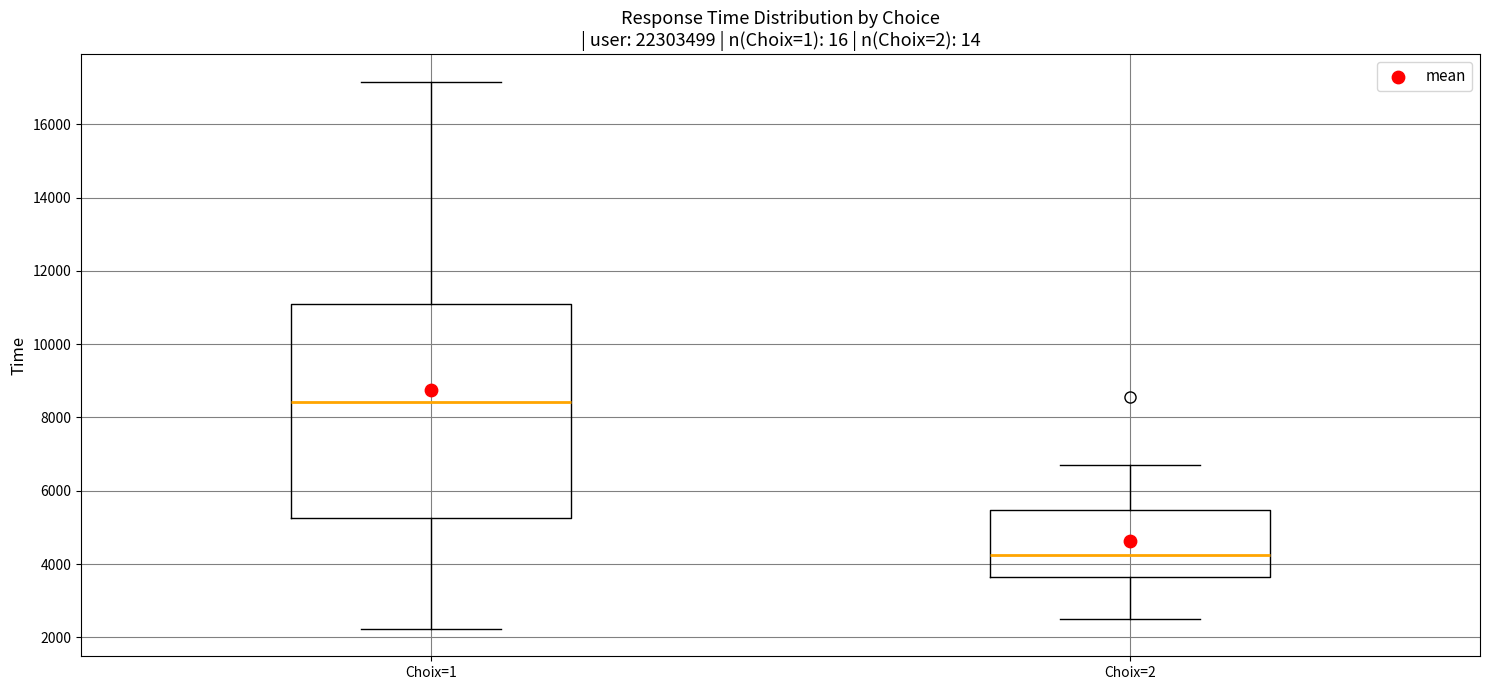

Reading left to right, transcribe this box plot: for each box, give where its median line is, the range the box spans, and where its two whiskers end, as read against the y-axis. The values are not printed on the chart, so give them approximately, as read against the axis.

Choix=1: median 8400, box 5200 to 11200, whiskers 2200 to 17200
Choix=2: median 4200, box 3600 to 5400, whiskers 2400 to 6600